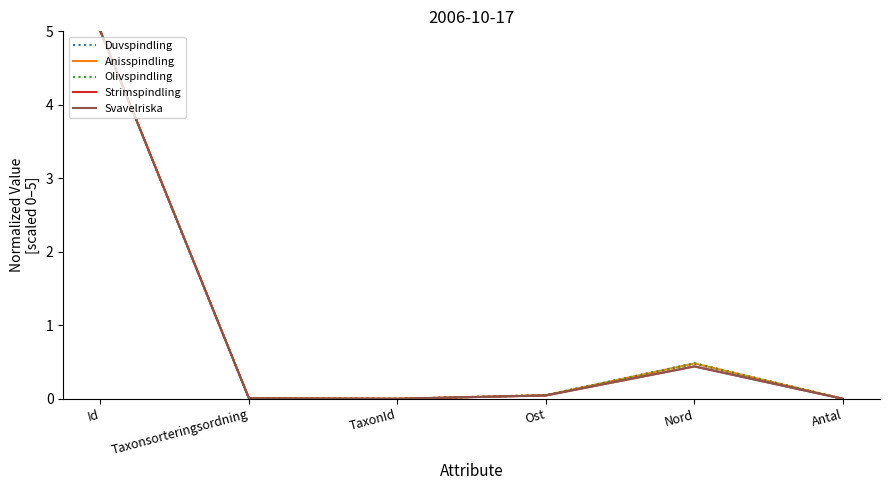

The value of Anisspindling at TaxonId is 0.0. True or false?

True